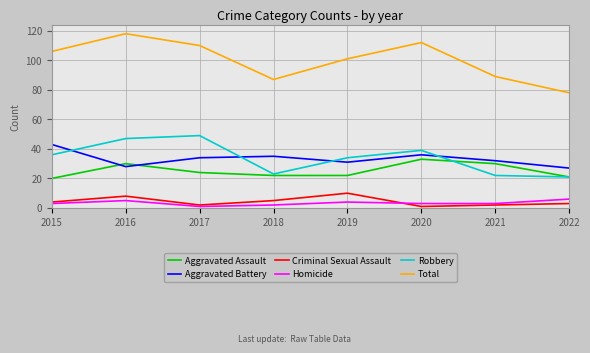

At which category is the sum across all series the highest?

2016